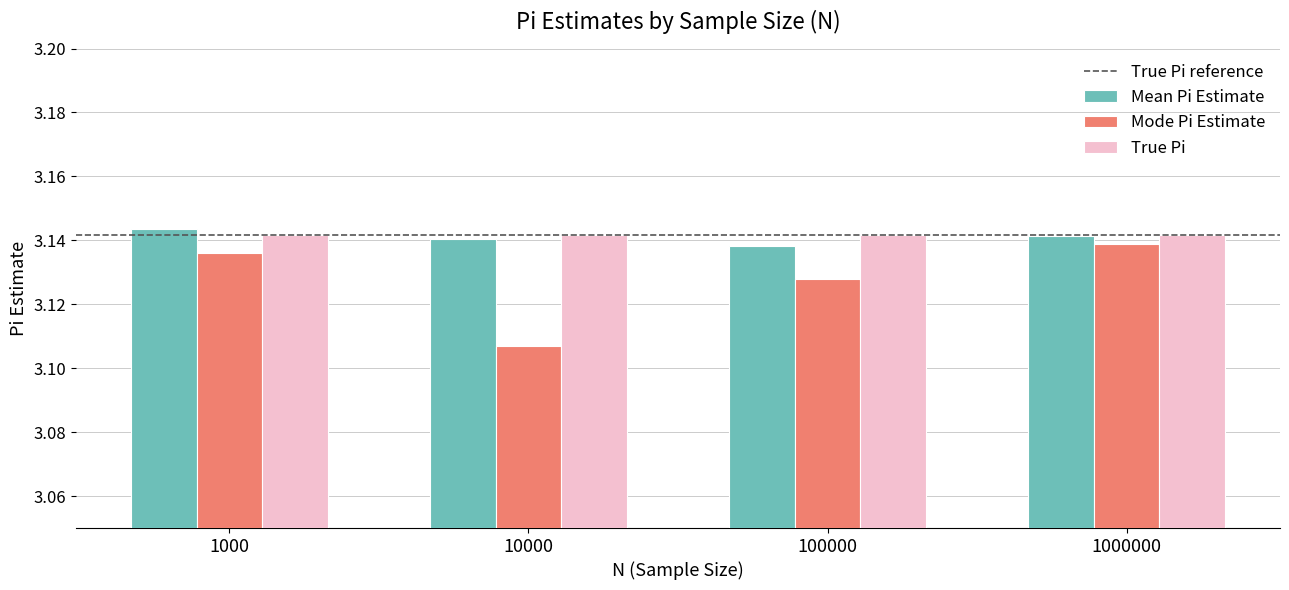

Is it true that Mode Pi Estimate equals 4.9 at 1000000?

False